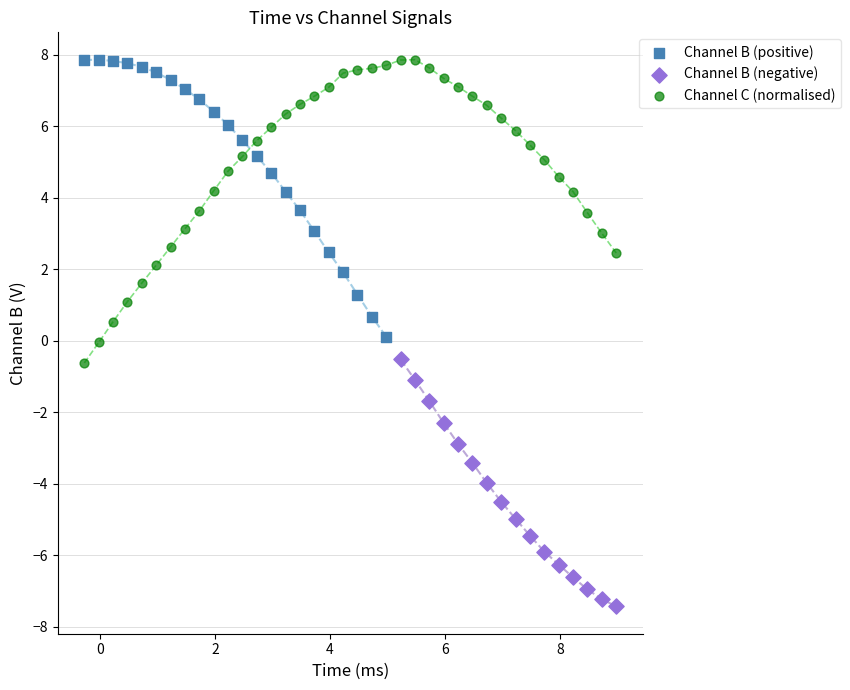

Which series reaches the minimum Y coordinate?

Channel B (negative)